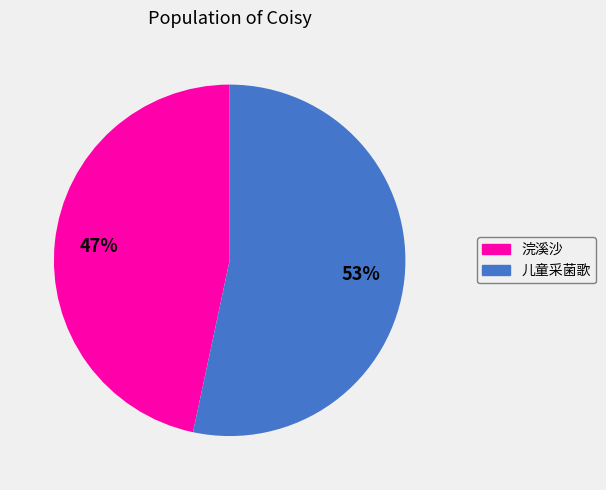

How many segments does this pie chart have?

2